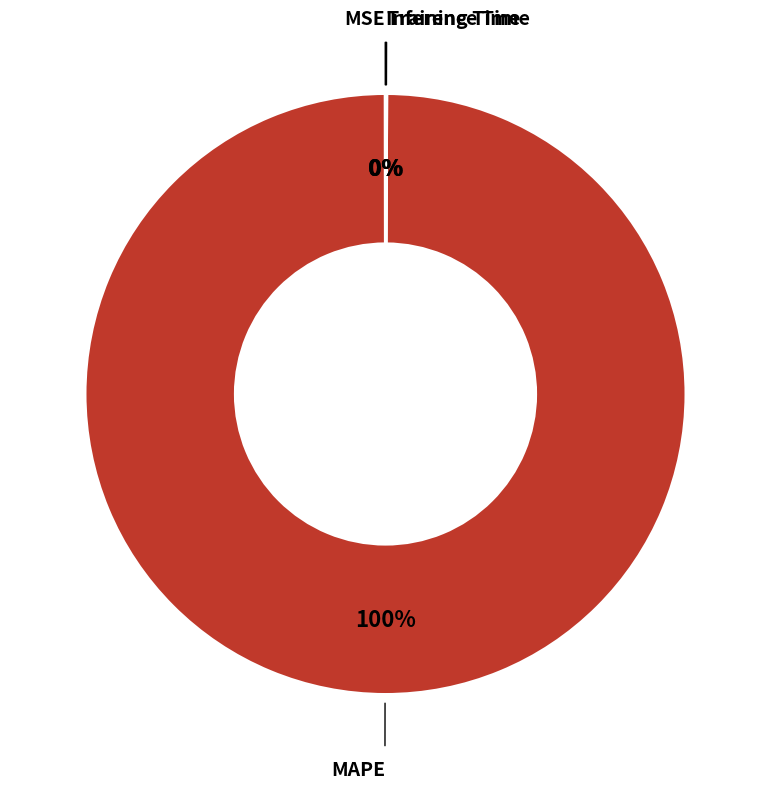

To the nearest percent, what is the average slice percentage?

25%